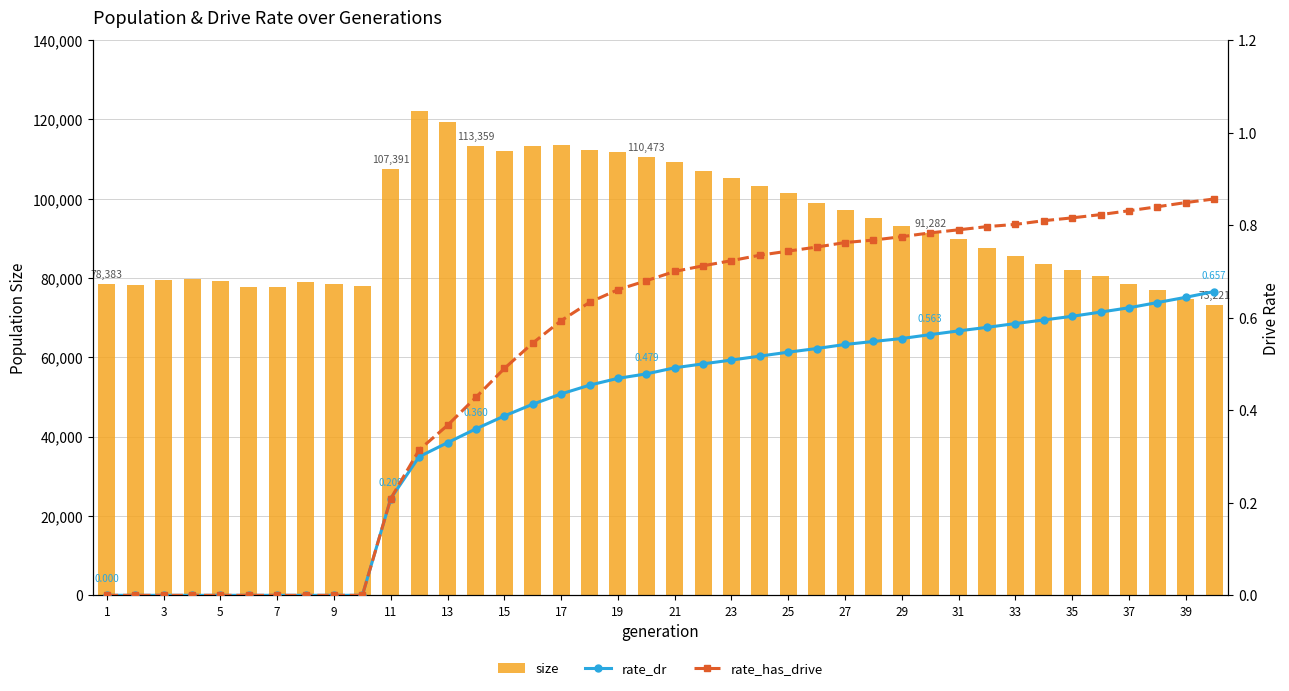

What is the average value of the size series?

93394